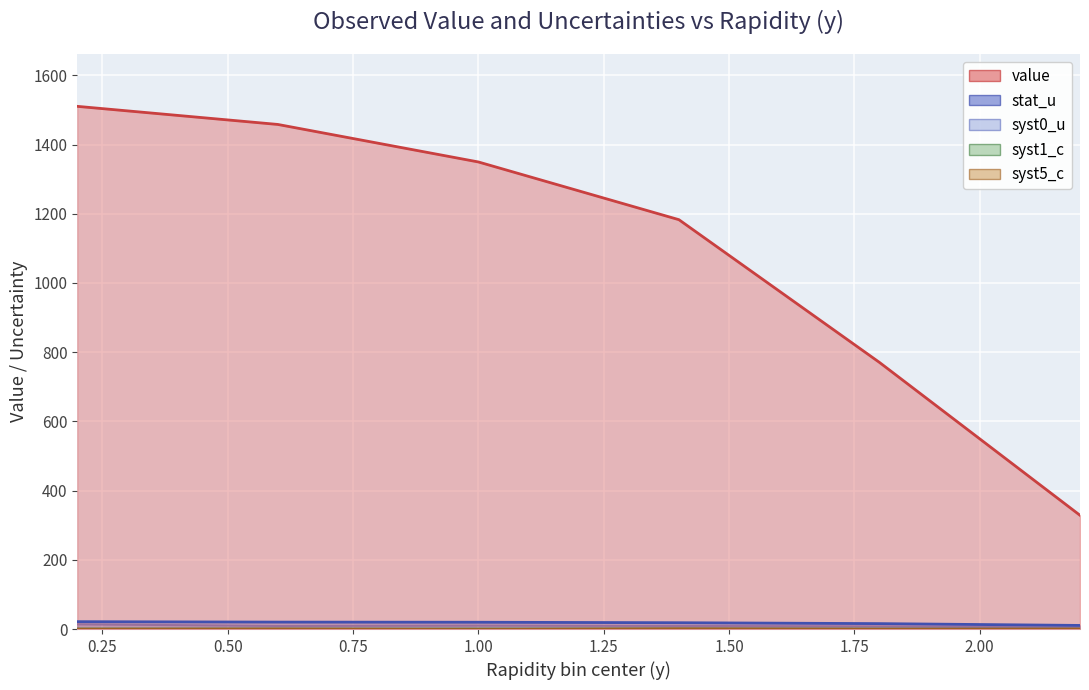

How many series are shown in this chart?

5